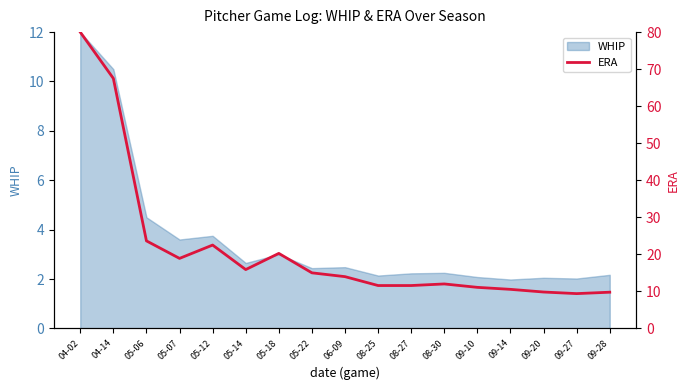

The value at 08-27 is 15.2. True or false?

False